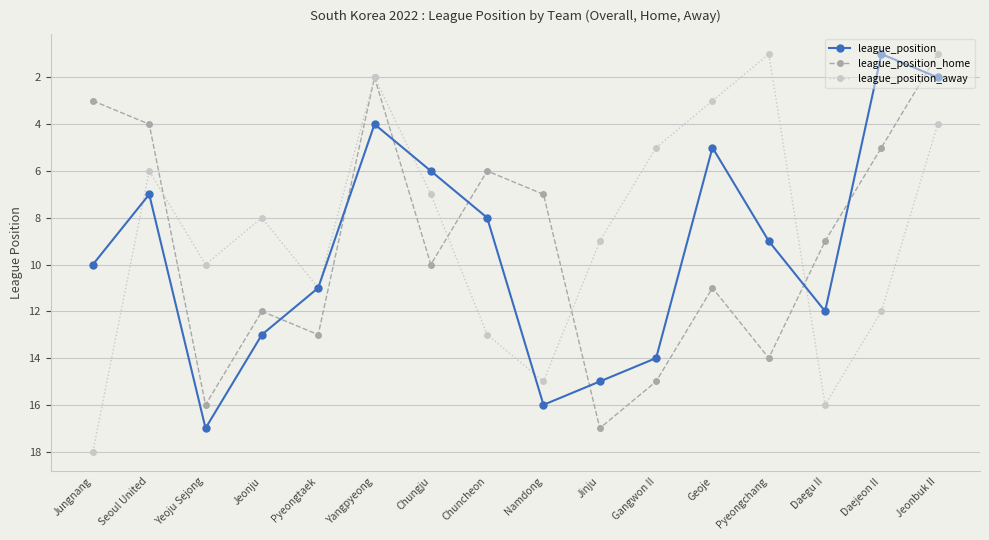

What is the value of the league_position point at the 13th from the left?

9